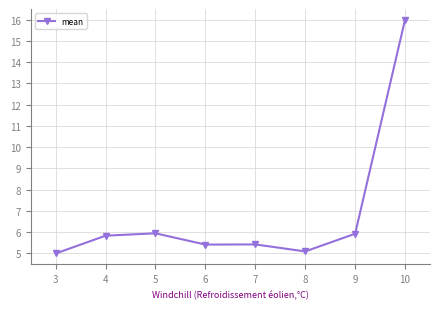

What is the value of the 8th point from the left?

16.0